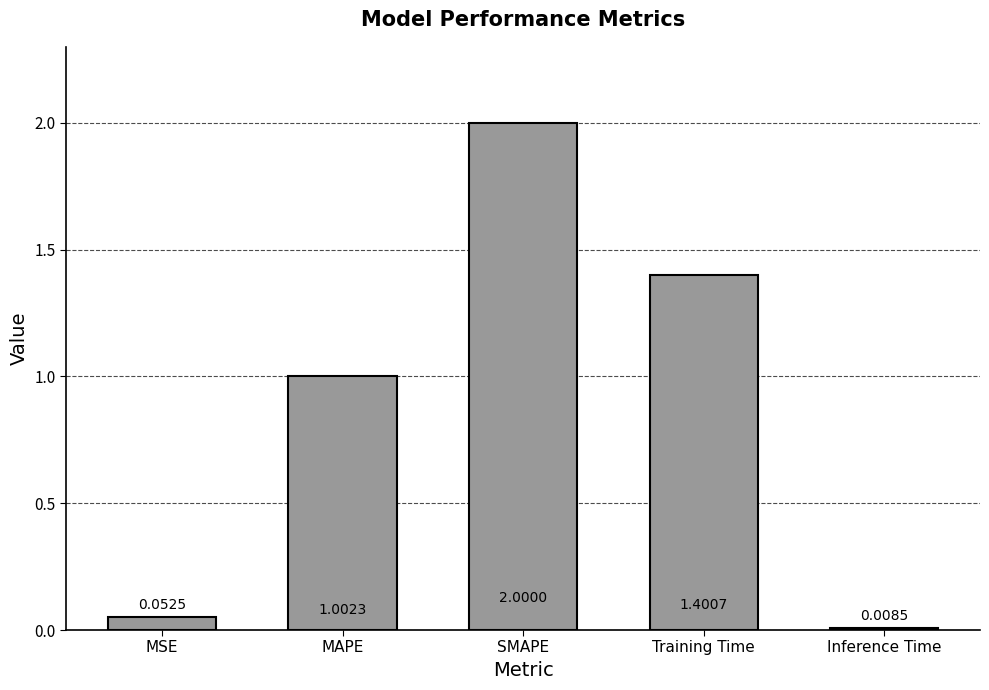

What position from the left is Training Time?

4